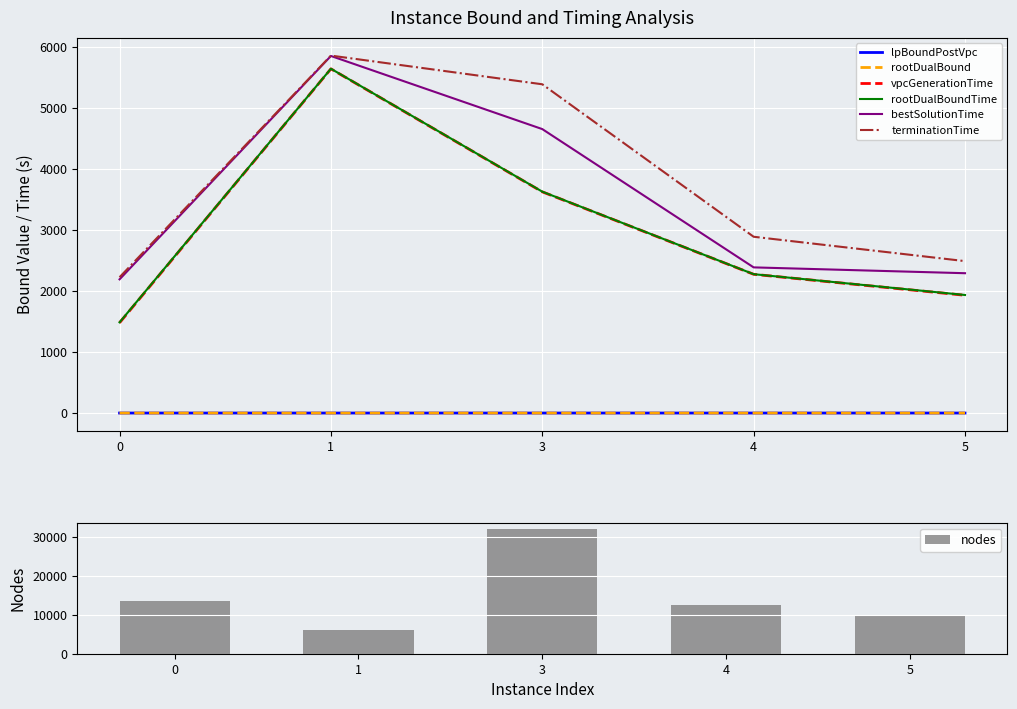

Between 1 and 5, which is larger?

5